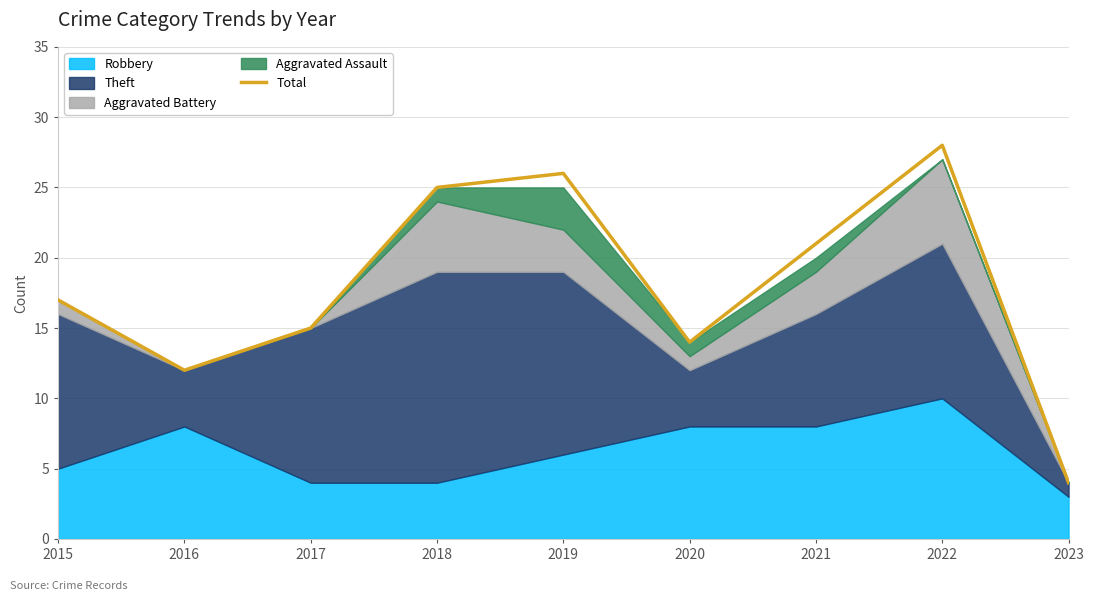

List the labels in order of value, largest first.

2022, 2019, 2018, 2021, 2015, 2017, 2020, 2016, 2023